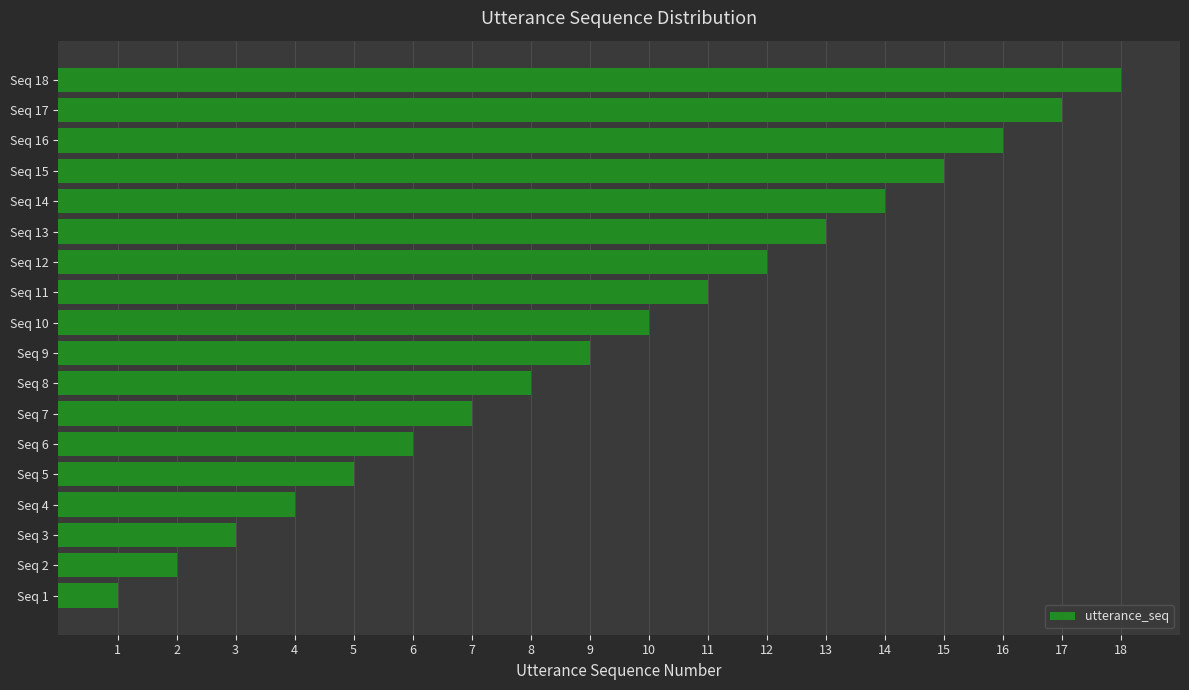

Approximately how many times larger is the value at Seq 17 compared to Seq 14?

1.2